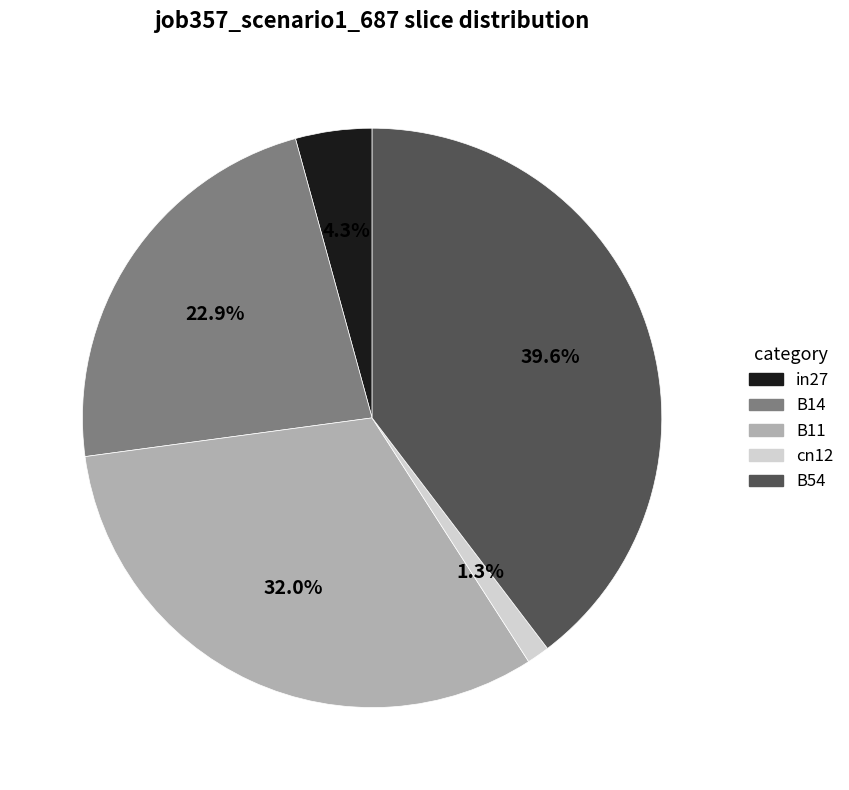

The B14 slice represents 10% of the pie. True or false?

False